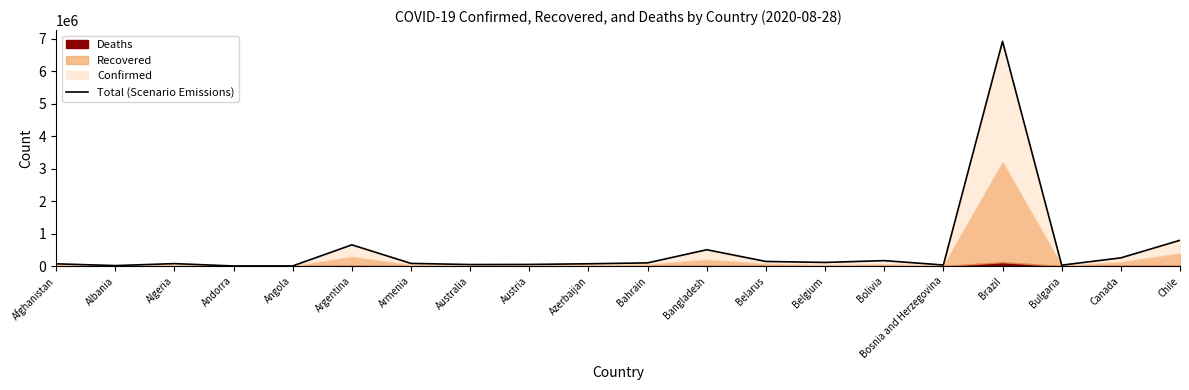

What is the value of the 13th point from the left?

141477